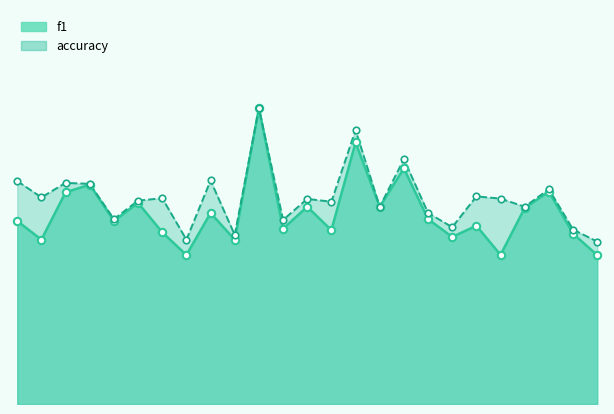

Which series reaches the minimum Y coordinate?

f1